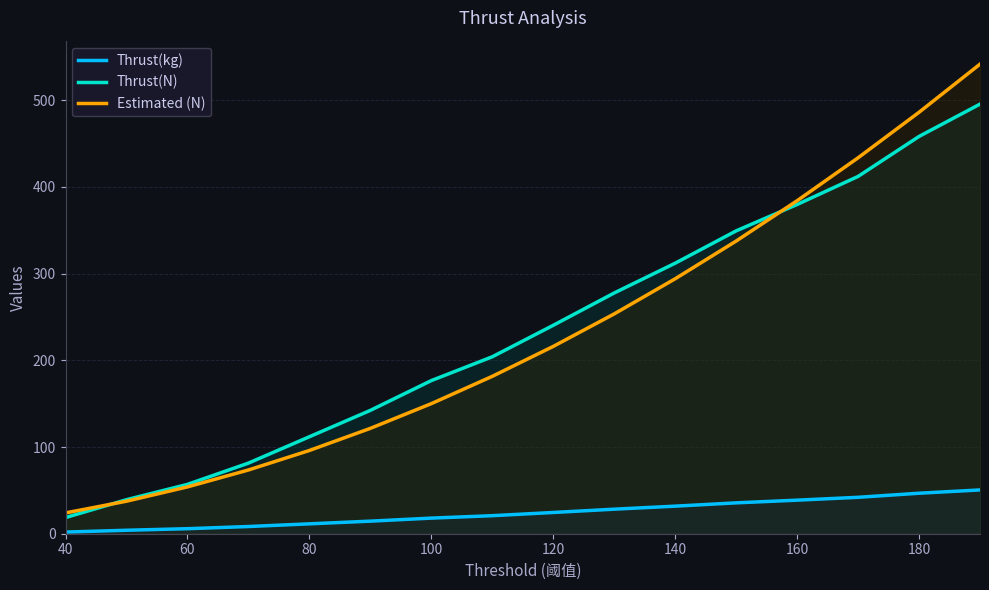

True or false: Thrust(kg) has more than 2 points higher than both neighbors.

False